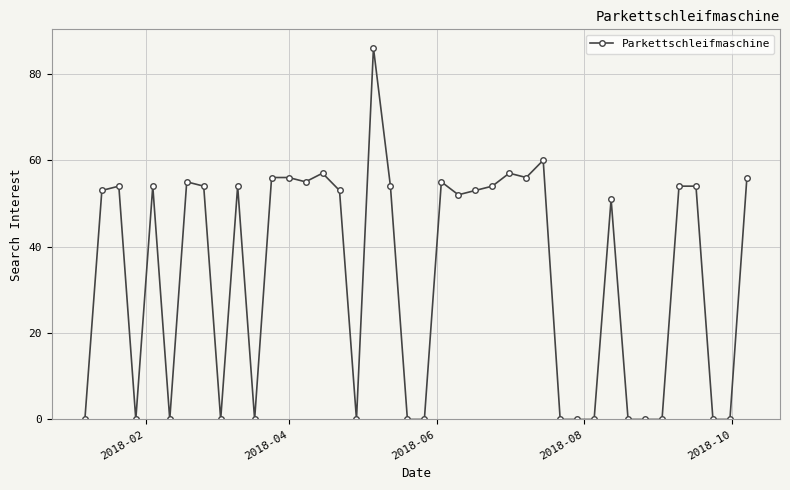

What is the value of the 10th point from the left?

54